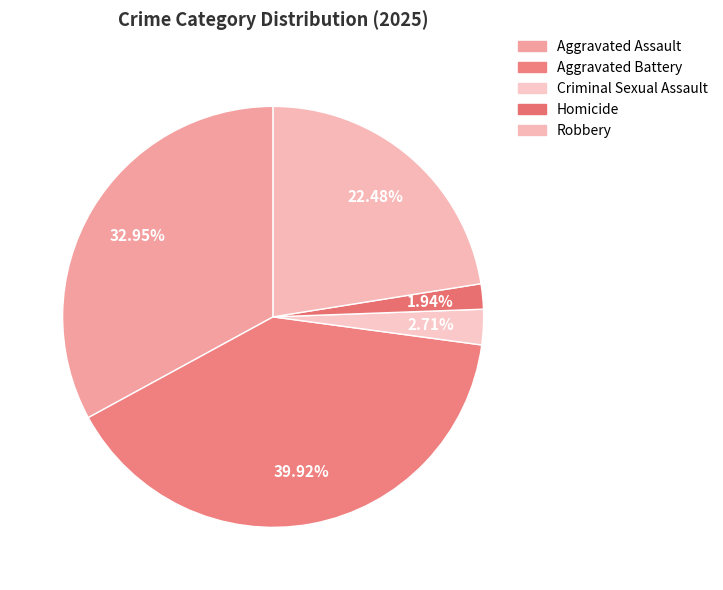

The Aggravated Battery slice represents 40% of the pie. True or false?

True